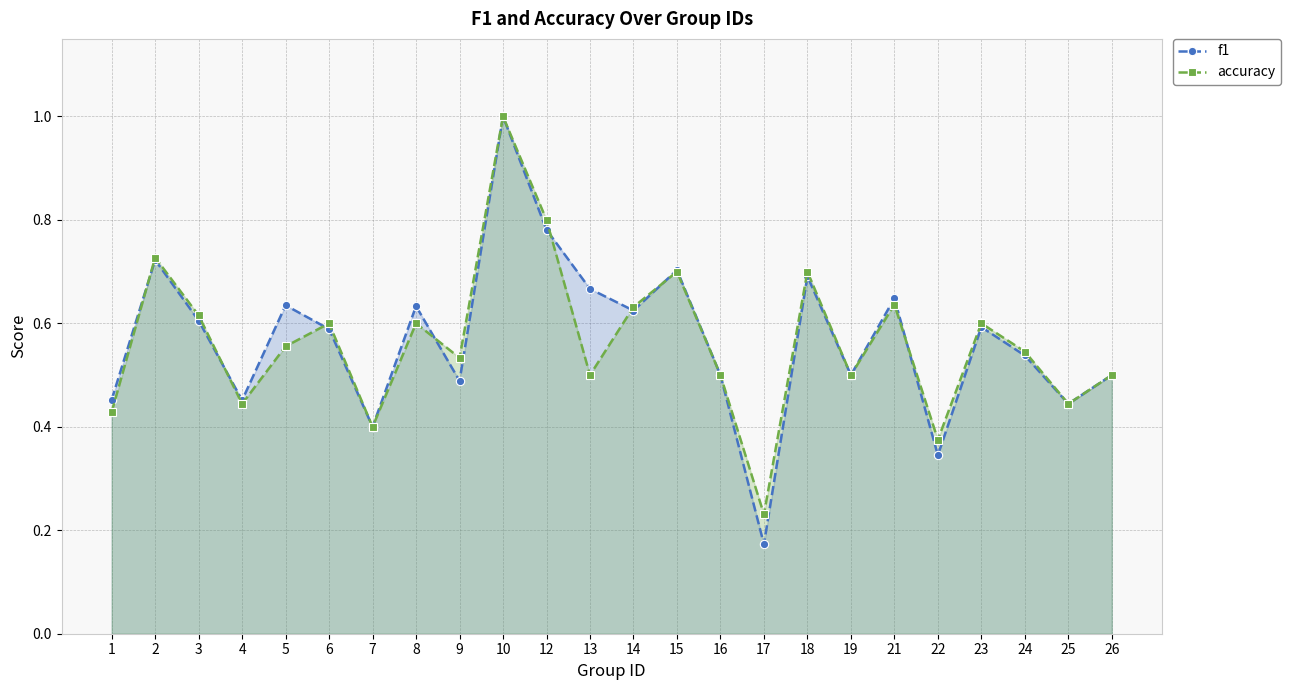

How many interior local peaks does the f1 series have?

8